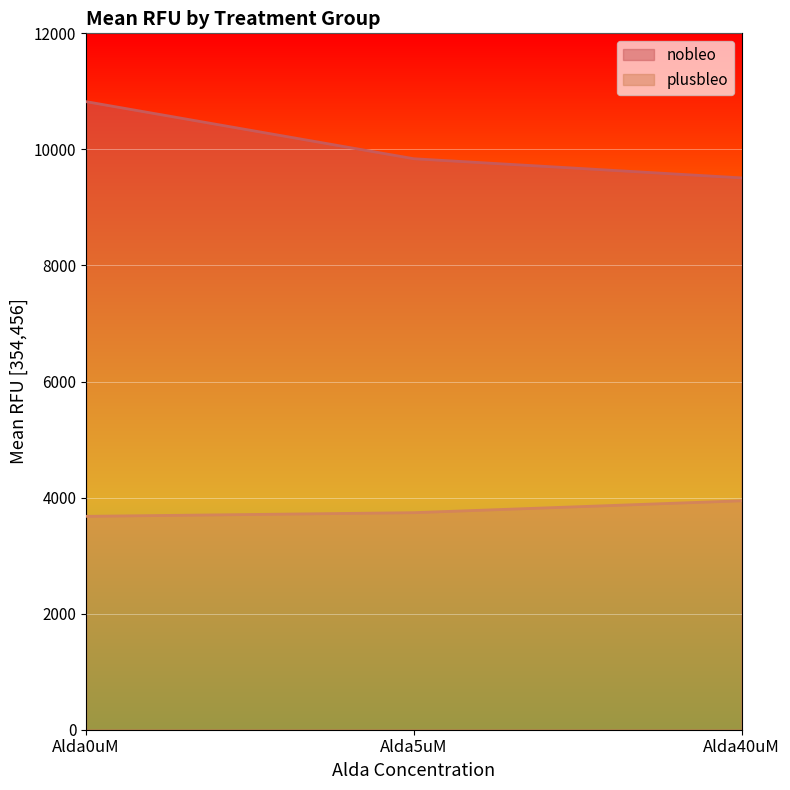

Where does the nobleo series first go above 9839?

Alda0uM